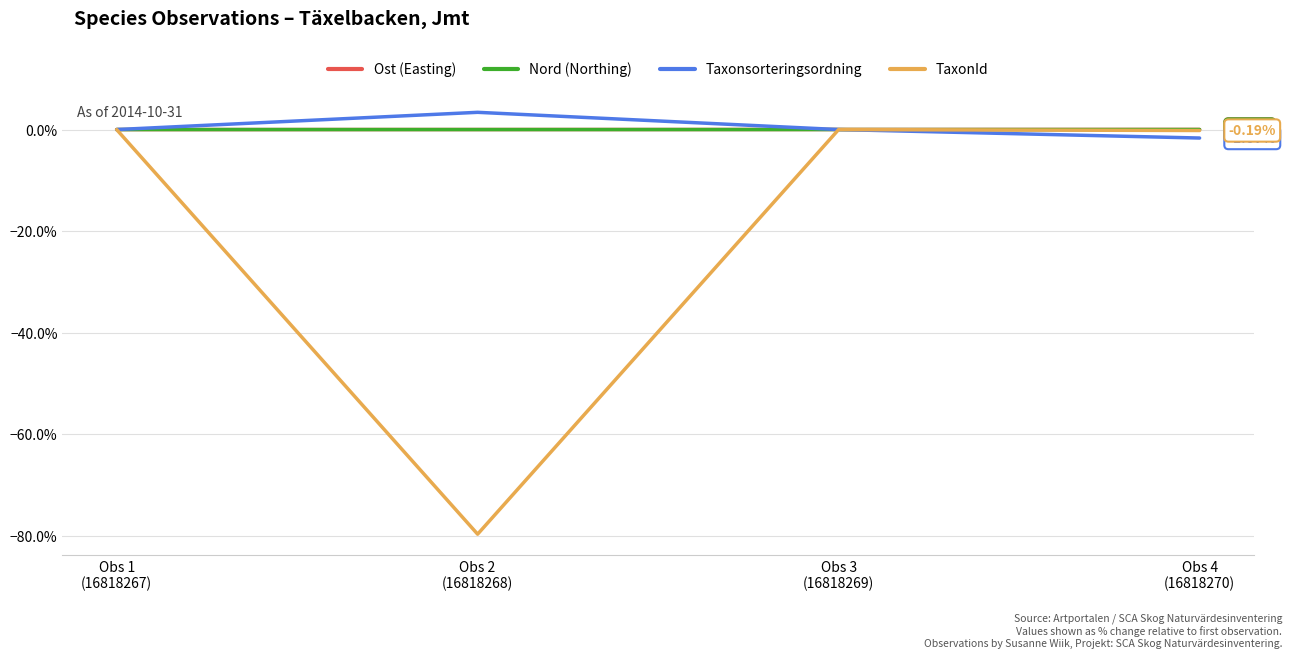

What is the smallest value displayed?

-79.7